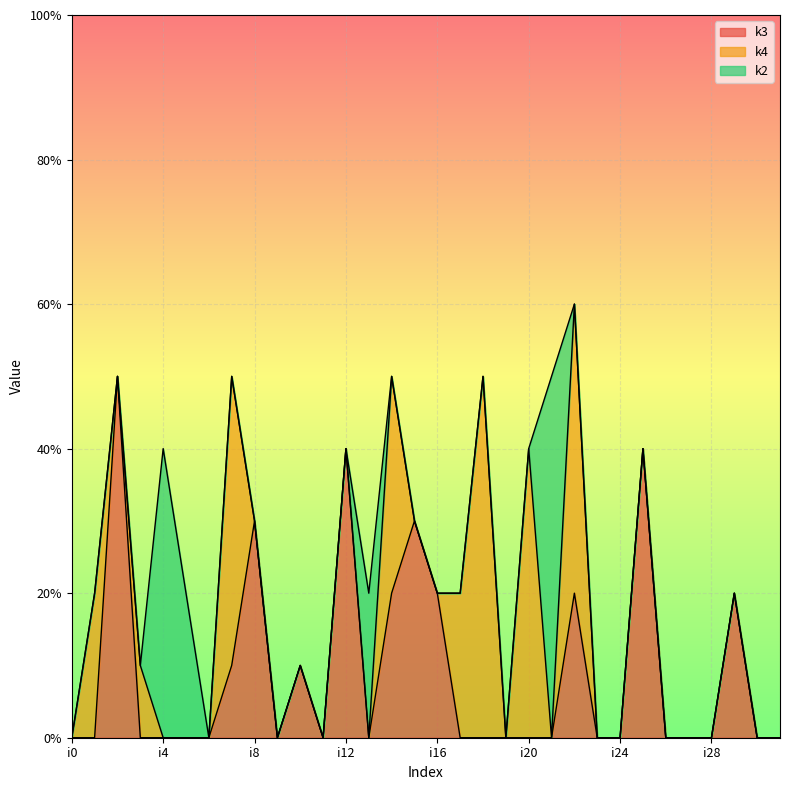

How many lines are shown in the chart?

3